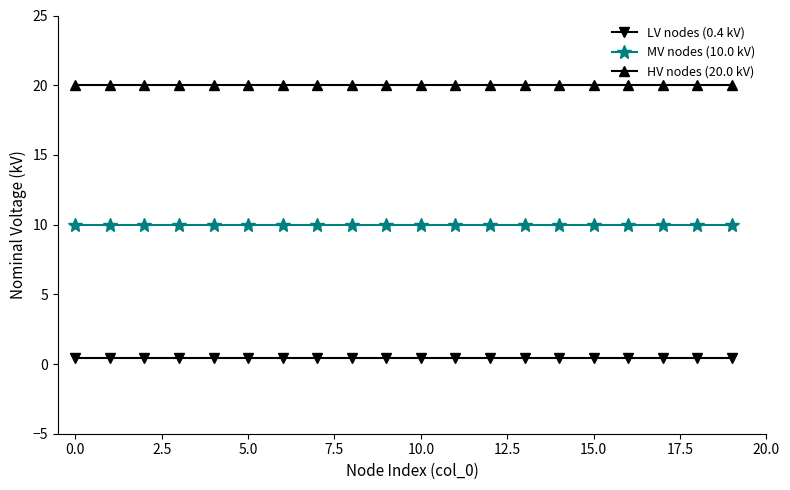

Which series has the largest total across all categories?

HV nodes (20.0 kV)